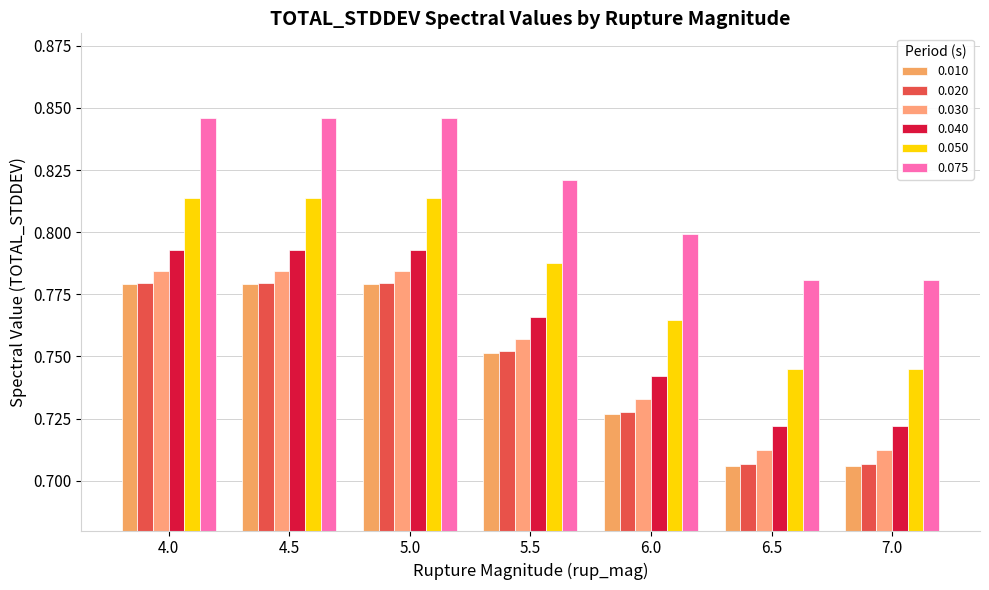

Does the chart contain any negative values?

No